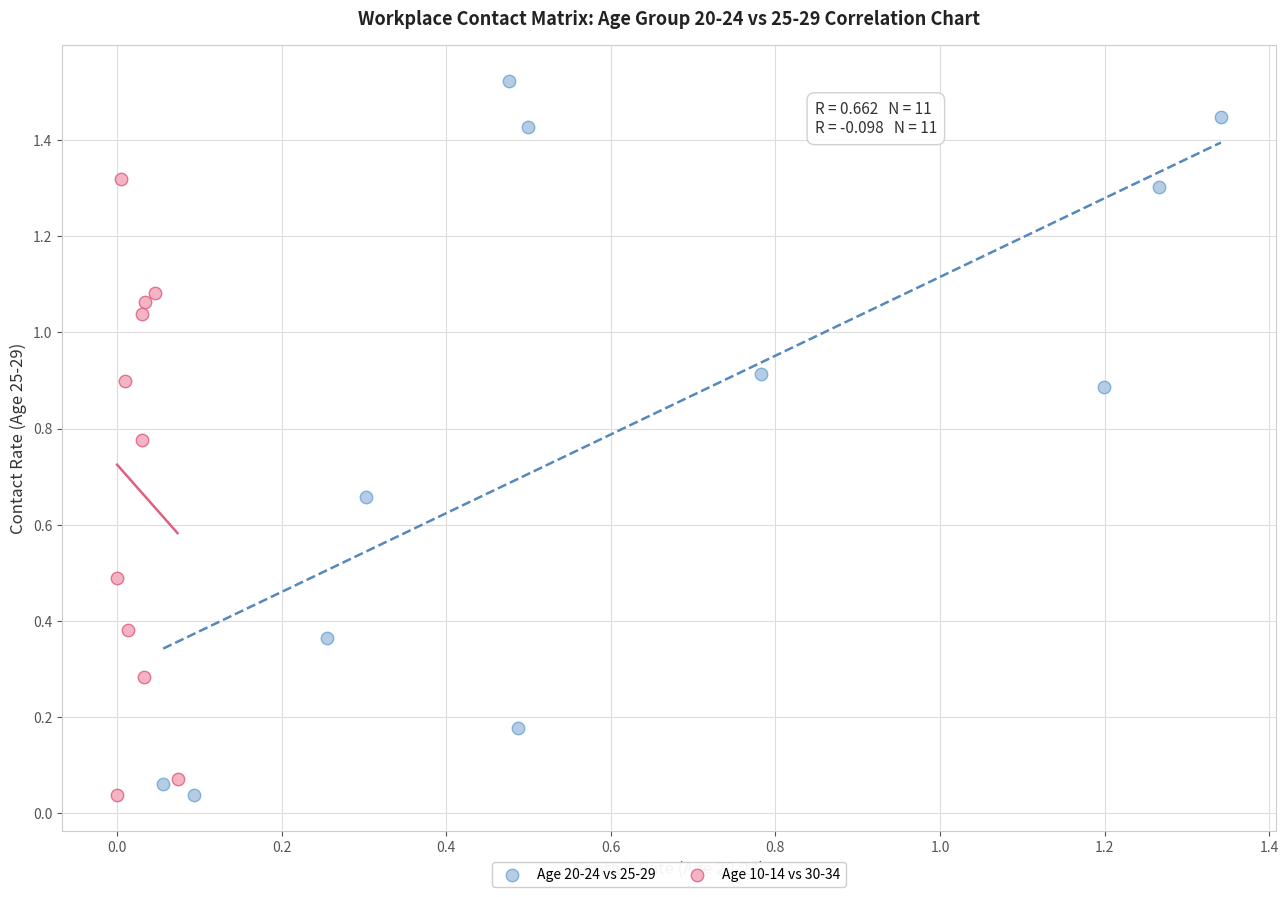

Which series reaches the maximum Y coordinate?

Age 20-24 vs 25-29